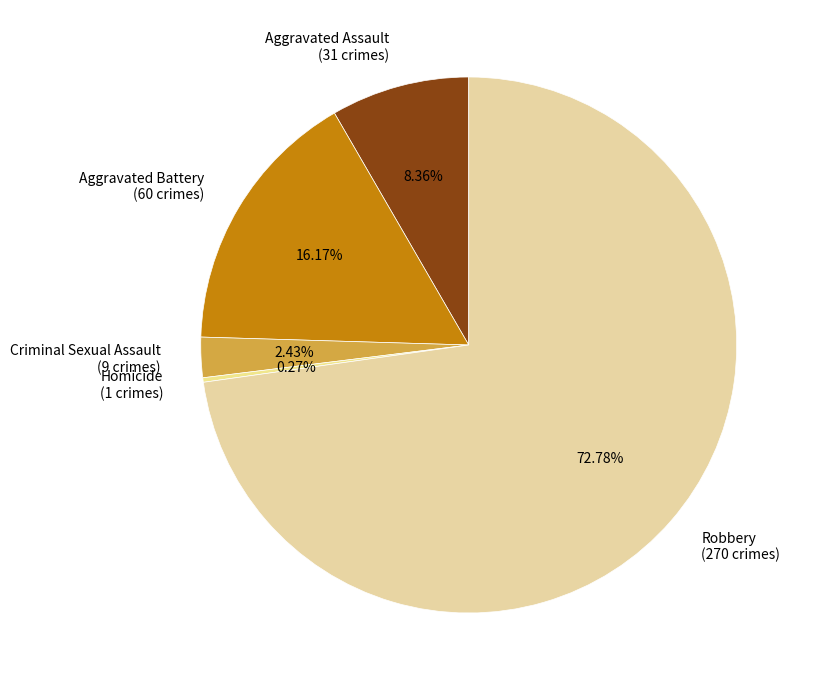

What is the ratio of the value at Aggravated Battery (60 crimes) to the value at Criminal Sexual Assault (9 crimes)?

6.7